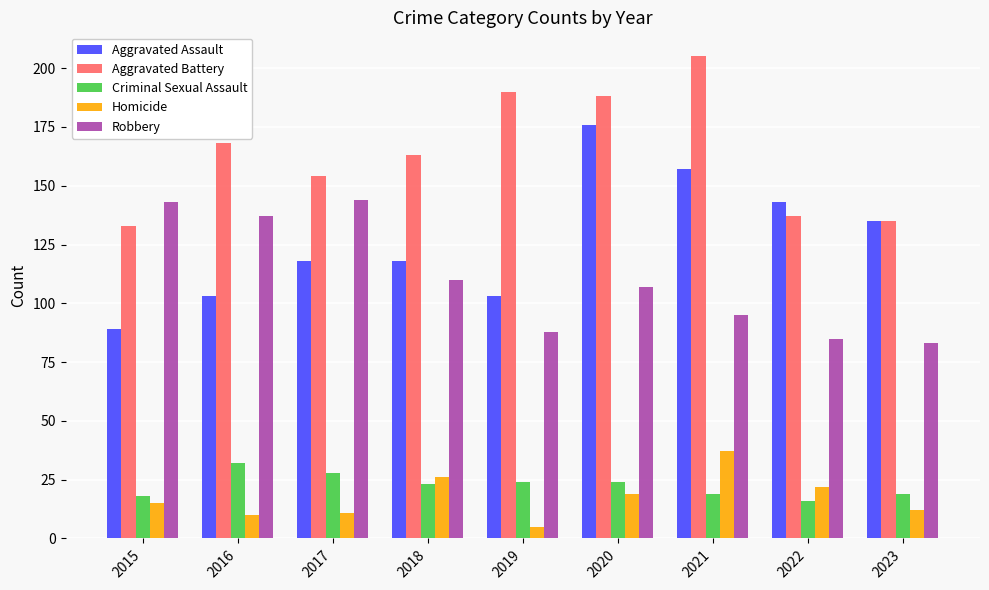

What is the total value across all series at 2018?

440